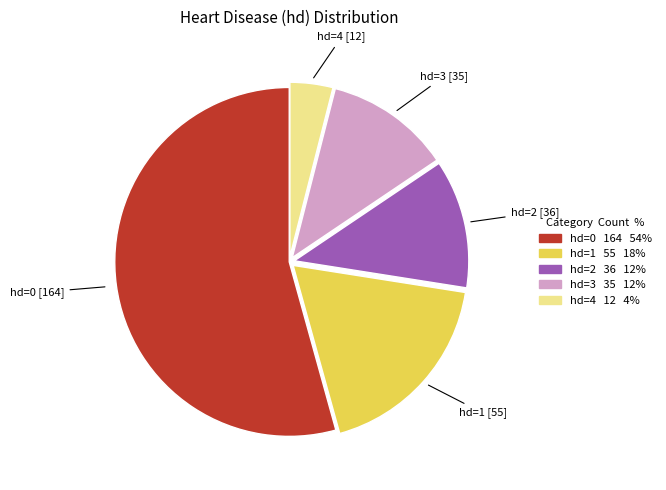

Is there any slice that represents more than half of the pie?

Yes